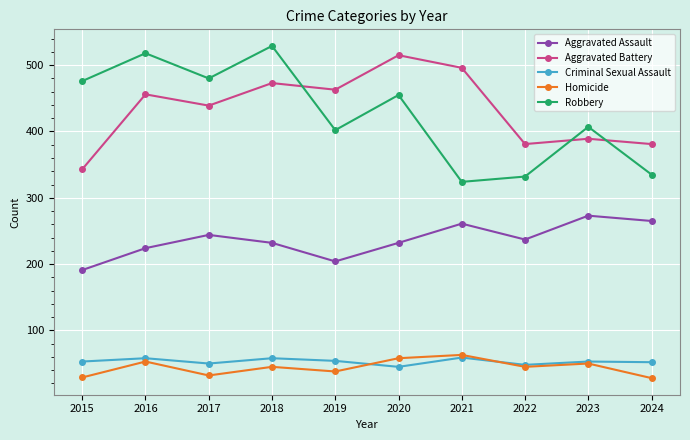

Count the number of categories in the chart.

10